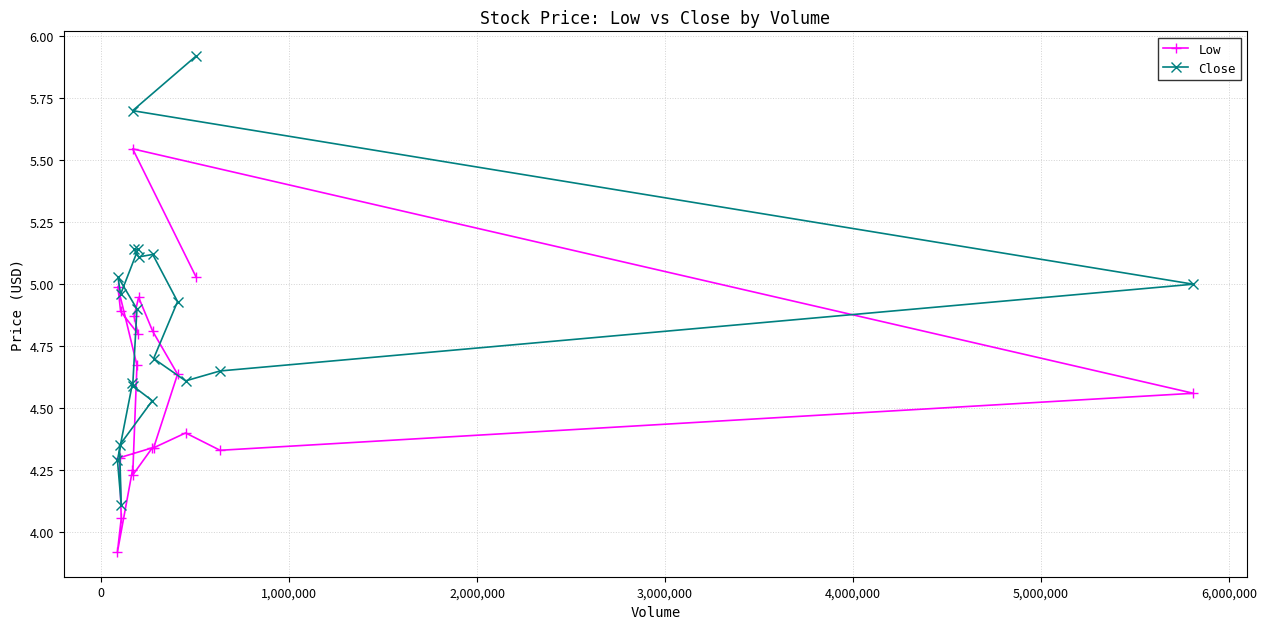

True or false: Close and Low cross at least once.

False